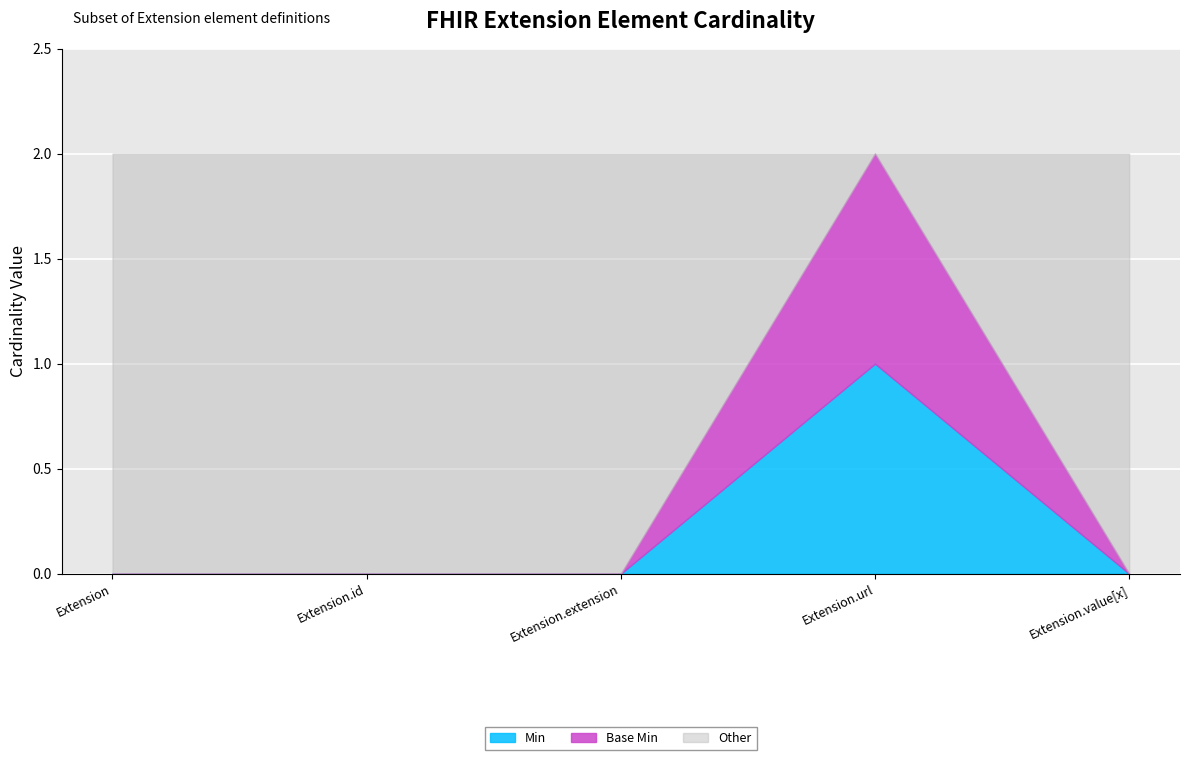

At which label is Min closest to 0?

Extension